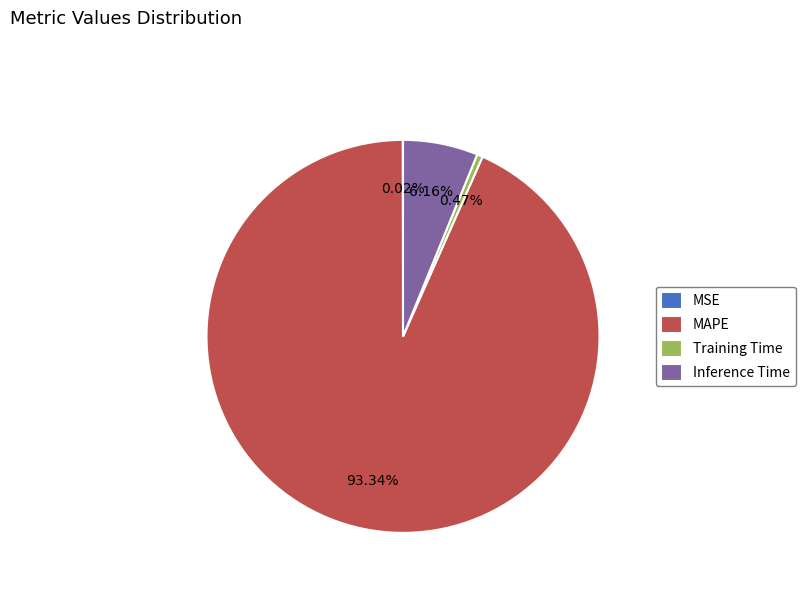

Which category has the biggest portion of the pie?

MAPE